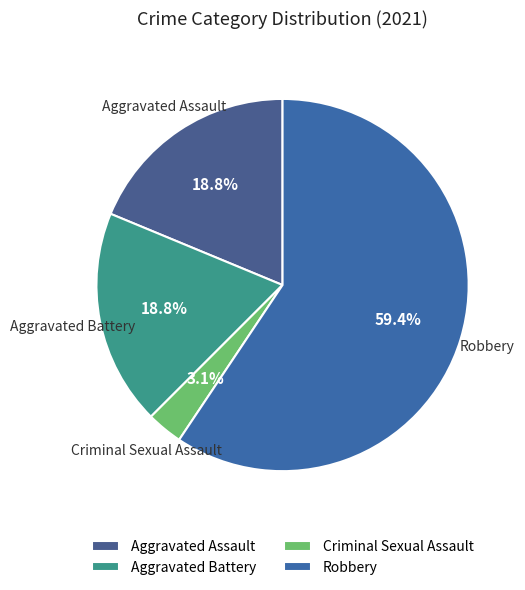

Is the sum of Criminal Sexual Assault and Aggravated Assault greater than half?

No